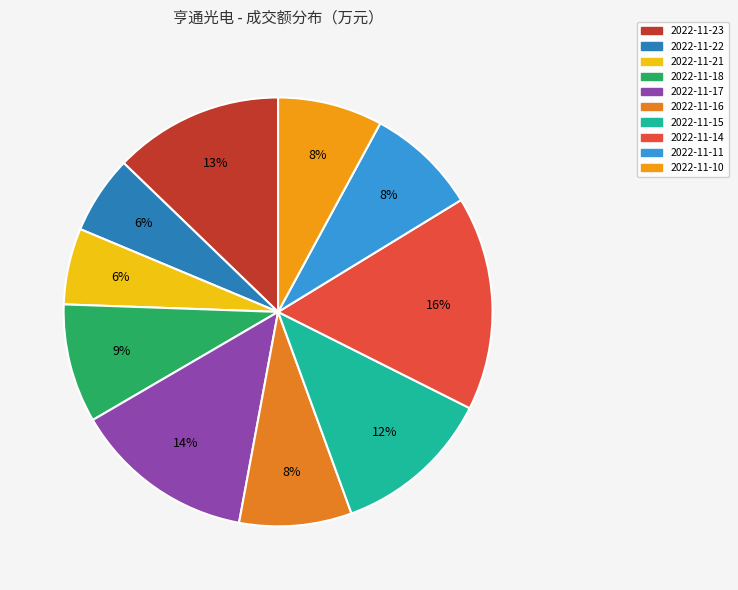

What percentage do 2022-11-10 and 2022-11-23 together represent?

20.7%